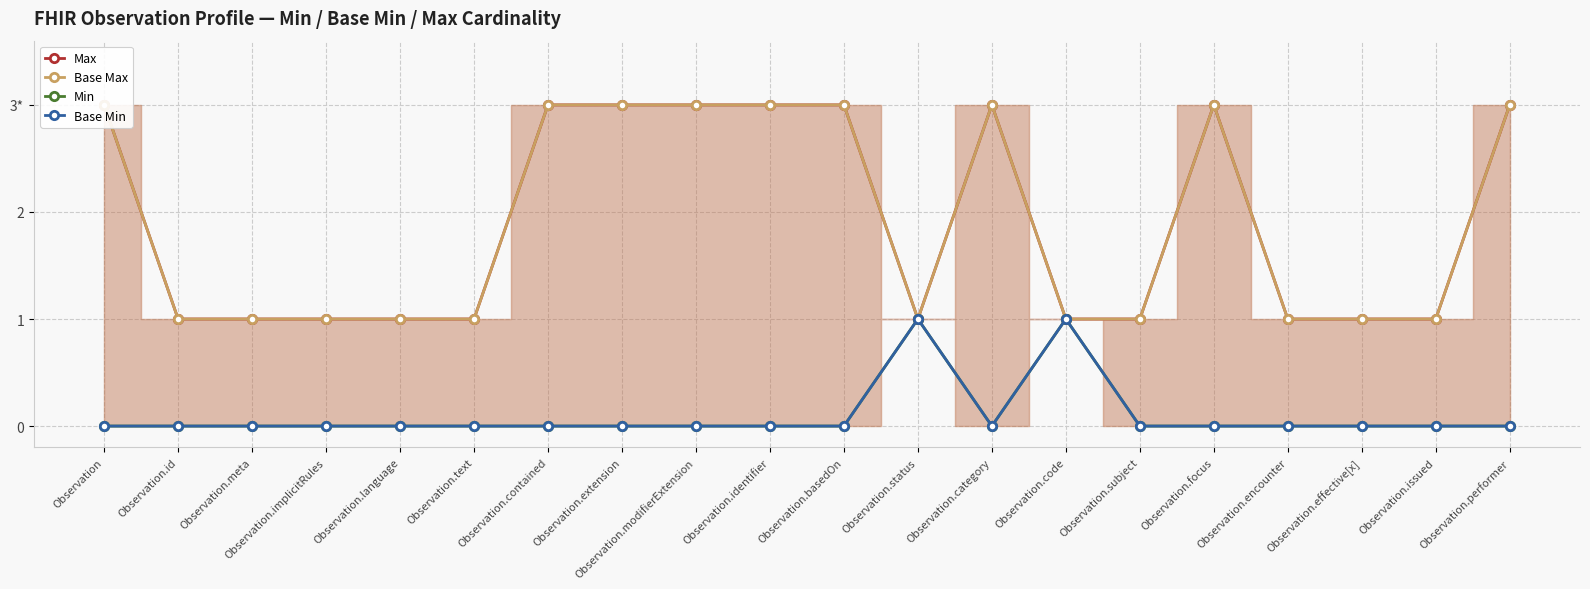

Which series has the widest spread of values?

Max